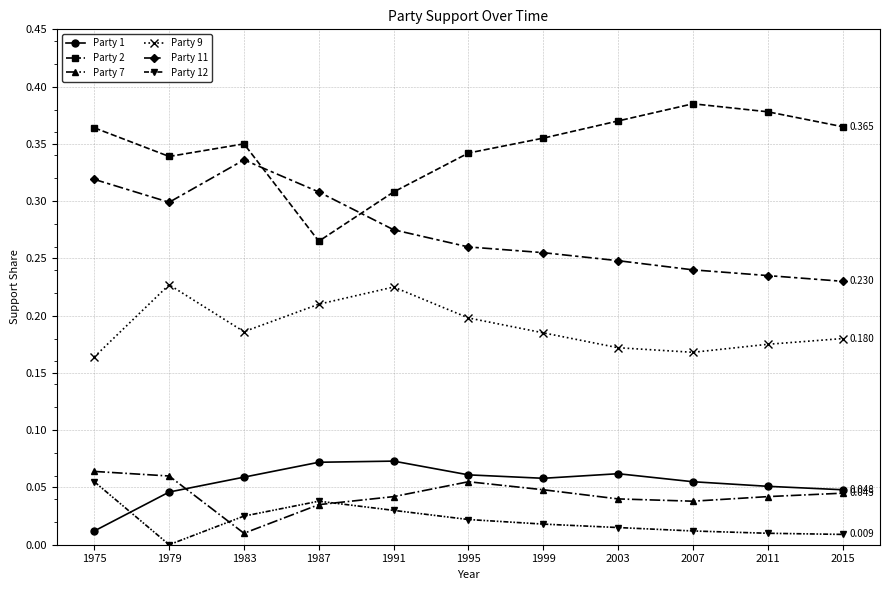

Is the value of Party 12 at 1999 greater than the value of Party 7 at 1995?

No